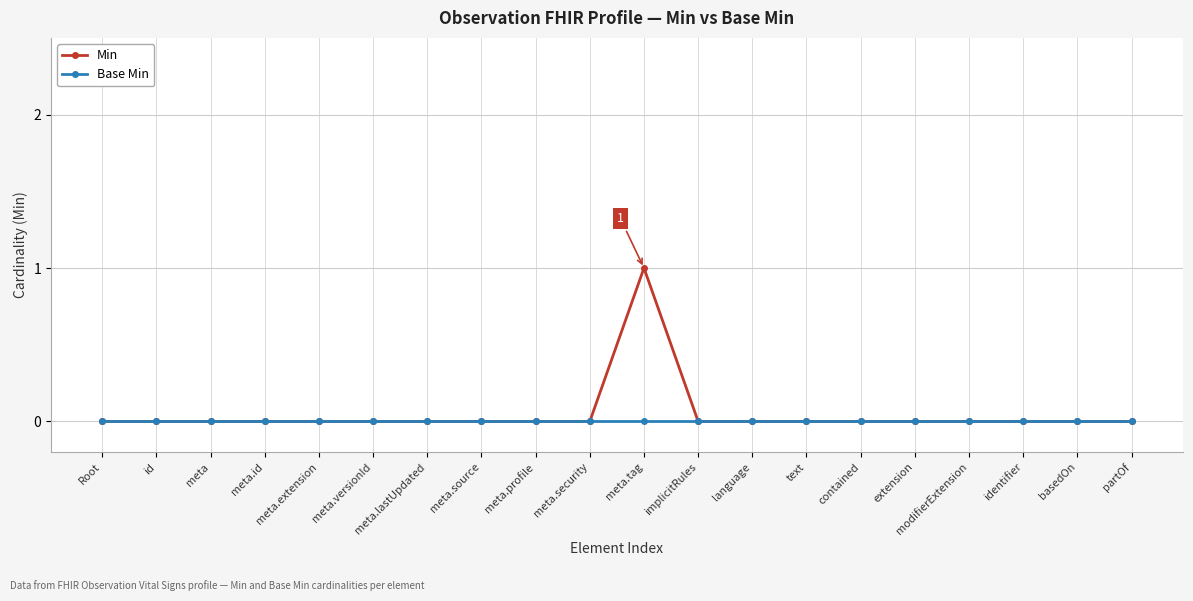

Rank the series by their maximum value, from highest to lowest.

Min, Base Min